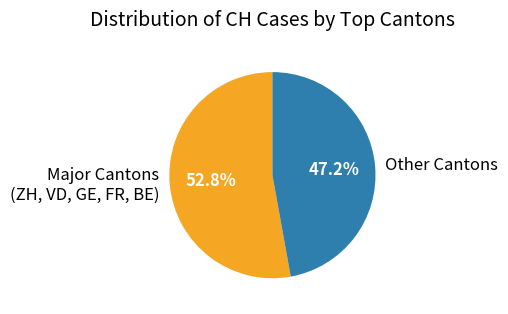

Approximately how many times larger is the value at Other Cantons compared to Major Cantons (ZH, VD, GE, FR, BE)?

0.9